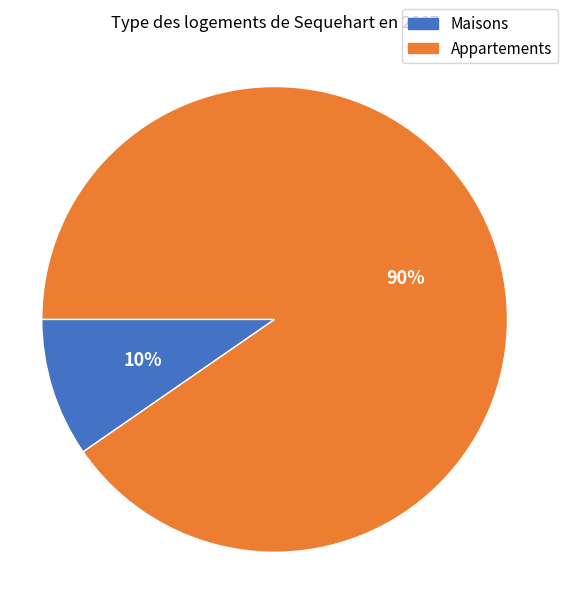

Is there any slice that represents more than half of the pie?

Yes